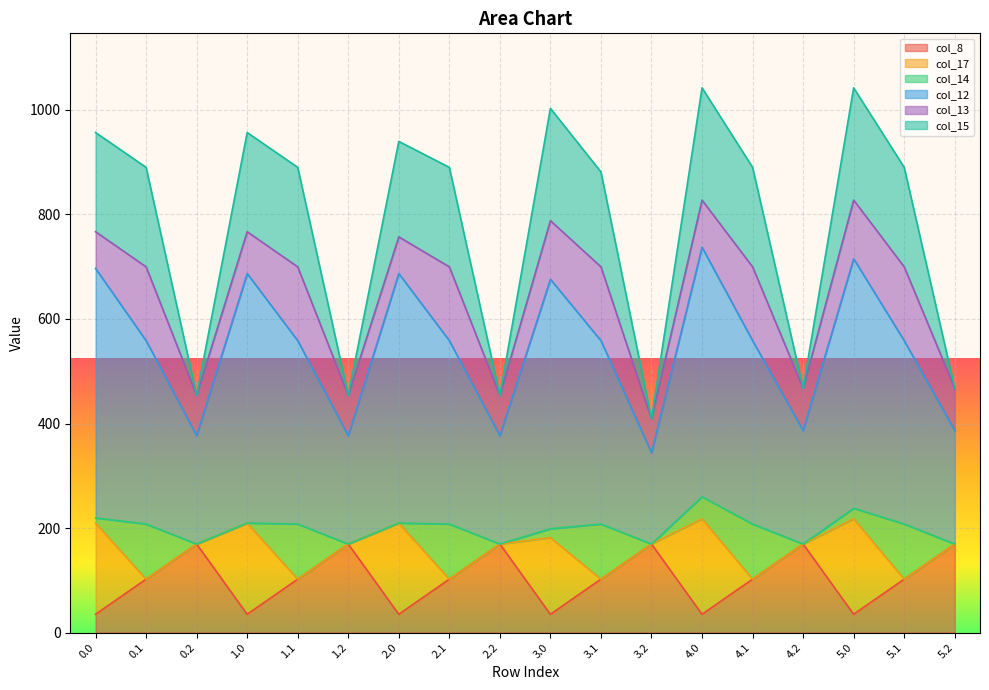

Is it true that col_8 equals 74.7 at 1.2?

False